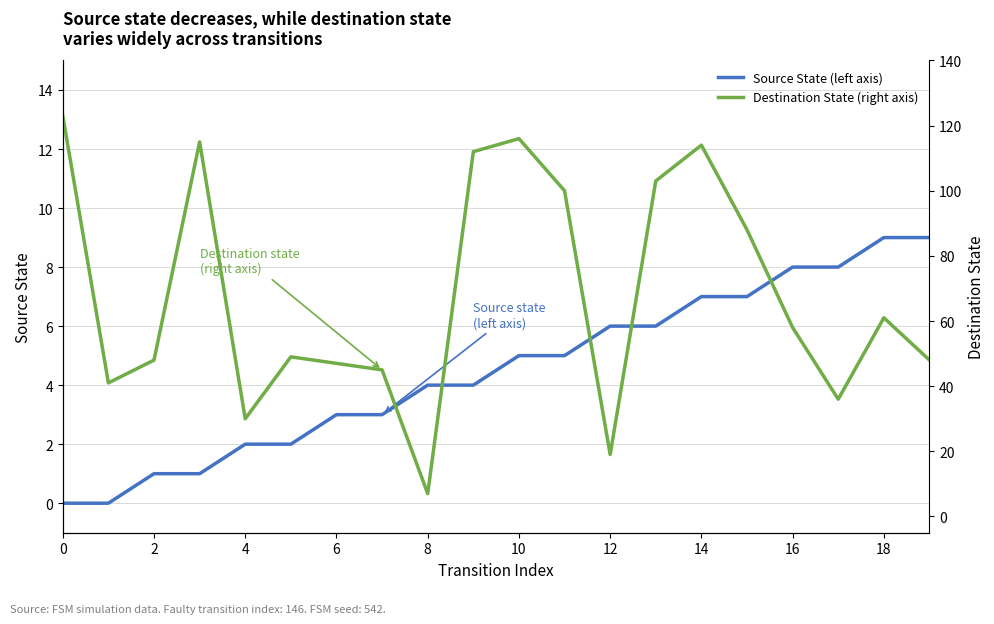

True or false: Source State (left axis) and Destination State (right axis) intersect in this chart.

False